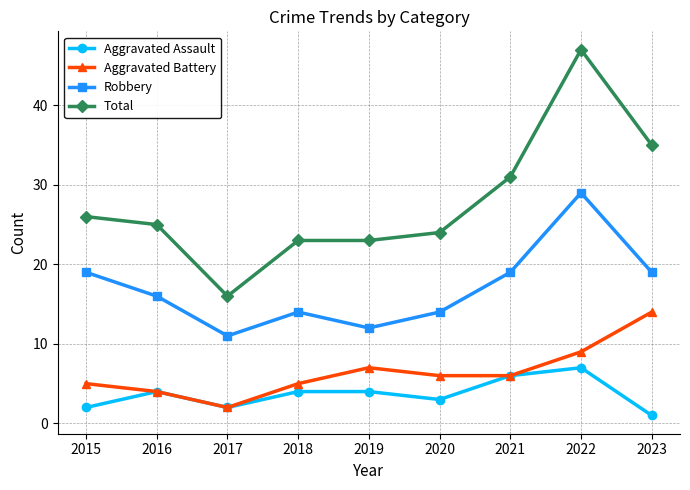

Reading right to left, transcribe all the data shown in this chart.

Aggravated Assault: 2023=1	2022=7	2021=6	2020=3	2019=4	2018=4	2017=2	2016=4	2015=2
Aggravated Battery: 2023=14	2022=9	2021=6	2020=6	2019=7	2018=5	2017=2	2016=4	2015=5
Robbery: 2023=19	2022=29	2021=19	2020=14	2019=12	2018=14	2017=11	2016=16	2015=19
Total: 2023=35	2022=47	2021=31	2020=24	2019=23	2018=23	2017=16	2016=25	2015=26